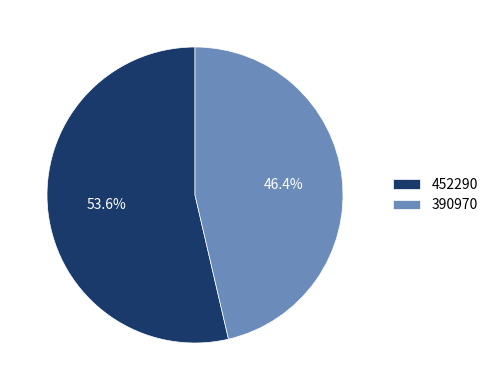

To the nearest percent, what portion does 390970 represent?

46%